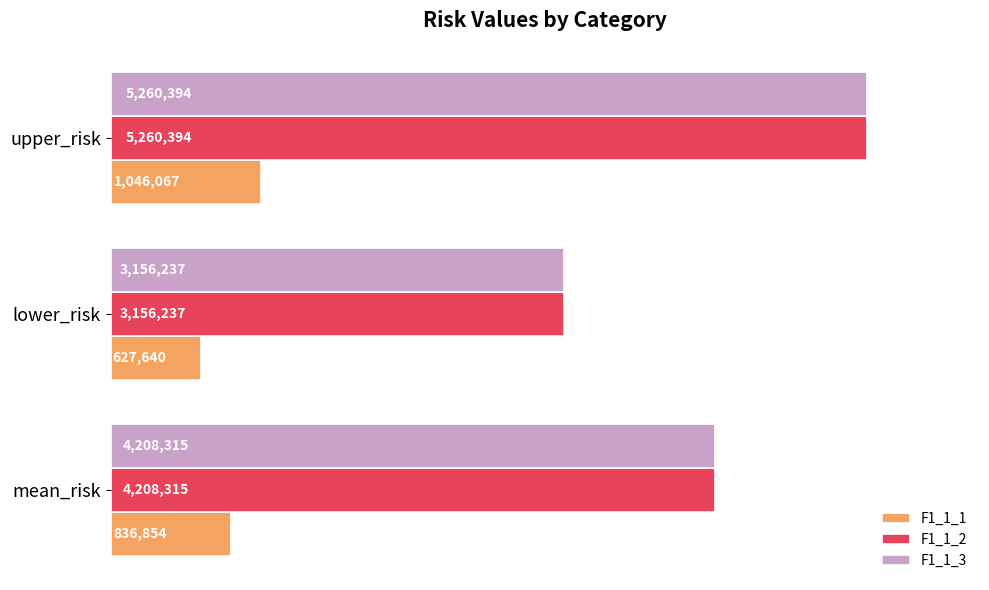

What are all the series names shown in the legend?

F1_1_1, F1_1_2, F1_1_3